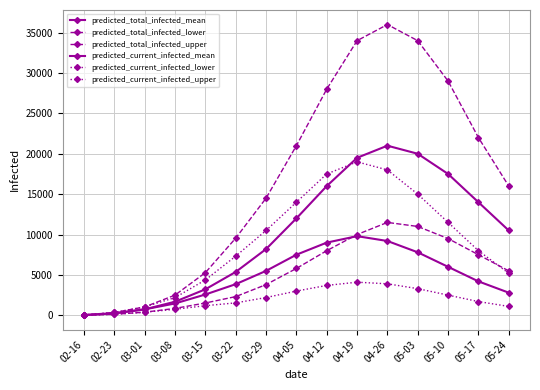

What is the sum of all predicted_current_infected_mean values?

70714